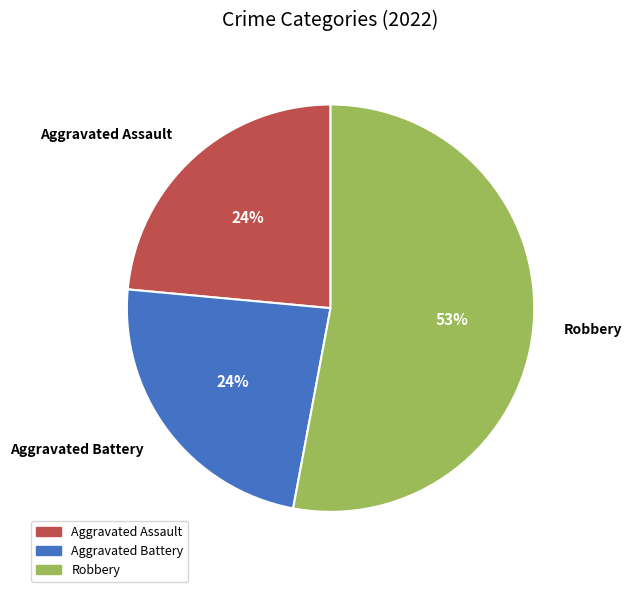

Is there a majority slice in this chart?

Yes